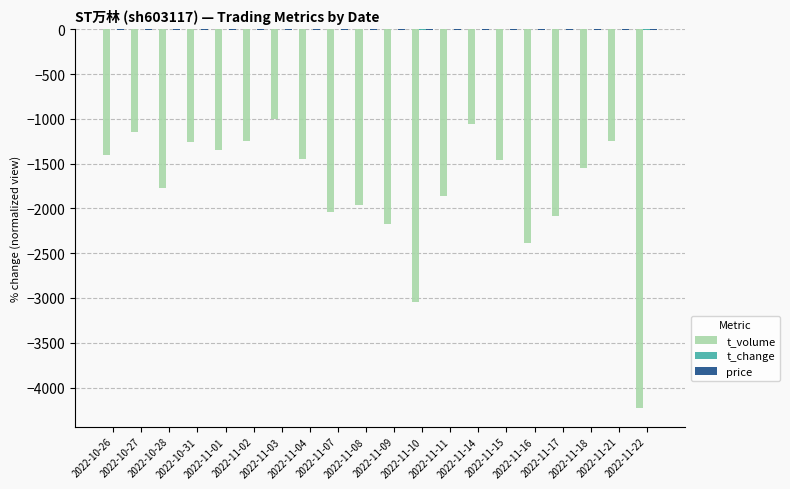

Reading left to right, extract all data points from this chart.

t_volume: 2022-10-26=-1404.0	2022-10-27=-1152.0	2022-10-28=-1774.0	2022-10-31=-1254.0	2022-11-01=-1349.0	2022-11-02=-1246.0	2022-11-03=-997.0	2022-11-04=-1453.0	2022-11-07=-2037.0	2022-11-08=-1964.0	2022-11-09=-2173.0	2022-11-10=-3041.0	2022-11-11=-1863.0	2022-11-14=-1054.0	2022-11-15=-1462.0	2022-11-16=-2388.0	2022-11-17=-2082.0	2022-11-18=-1544.0	2022-11-21=-1242.0	2022-11-22=-4225.0
t_change: 2022-10-26=-0.9	2022-10-27=-0.8	2022-10-28=-1.2	2022-10-31=-0.9	2022-11-01=-0.9	2022-11-02=-0.8	2022-11-03=-0.7	2022-11-04=-0.9	2022-11-07=-1.3	2022-11-08=-1.2	2022-11-09=-1.4	2022-11-10=-1.9	2022-11-11=-1.2	2022-11-14=-0.7	2022-11-15=-0.9	2022-11-16=-1.4	2022-11-17=-1.2	2022-11-18=-0.9	2022-11-21=-0.8	2022-11-22=-2.5
price: 2022-10-26=-2.4	2022-10-27=-2.4	2022-10-28=-2.3	2022-10-31=-2.3	2022-11-01=-2.4	2022-11-02=-2.4	2022-11-03=-2.4	2022-11-04=-2.4	2022-11-07=-2.5	2022-11-08=-2.5	2022-11-09=-2.6	2022-11-10=-2.5	2022-11-11=-2.5	2022-11-14=-2.5	2022-11-15=-2.5	2022-11-16=-2.6	2022-11-17=-2.6	2022-11-18=-2.6	2022-11-21=-2.6	2022-11-22=-2.7